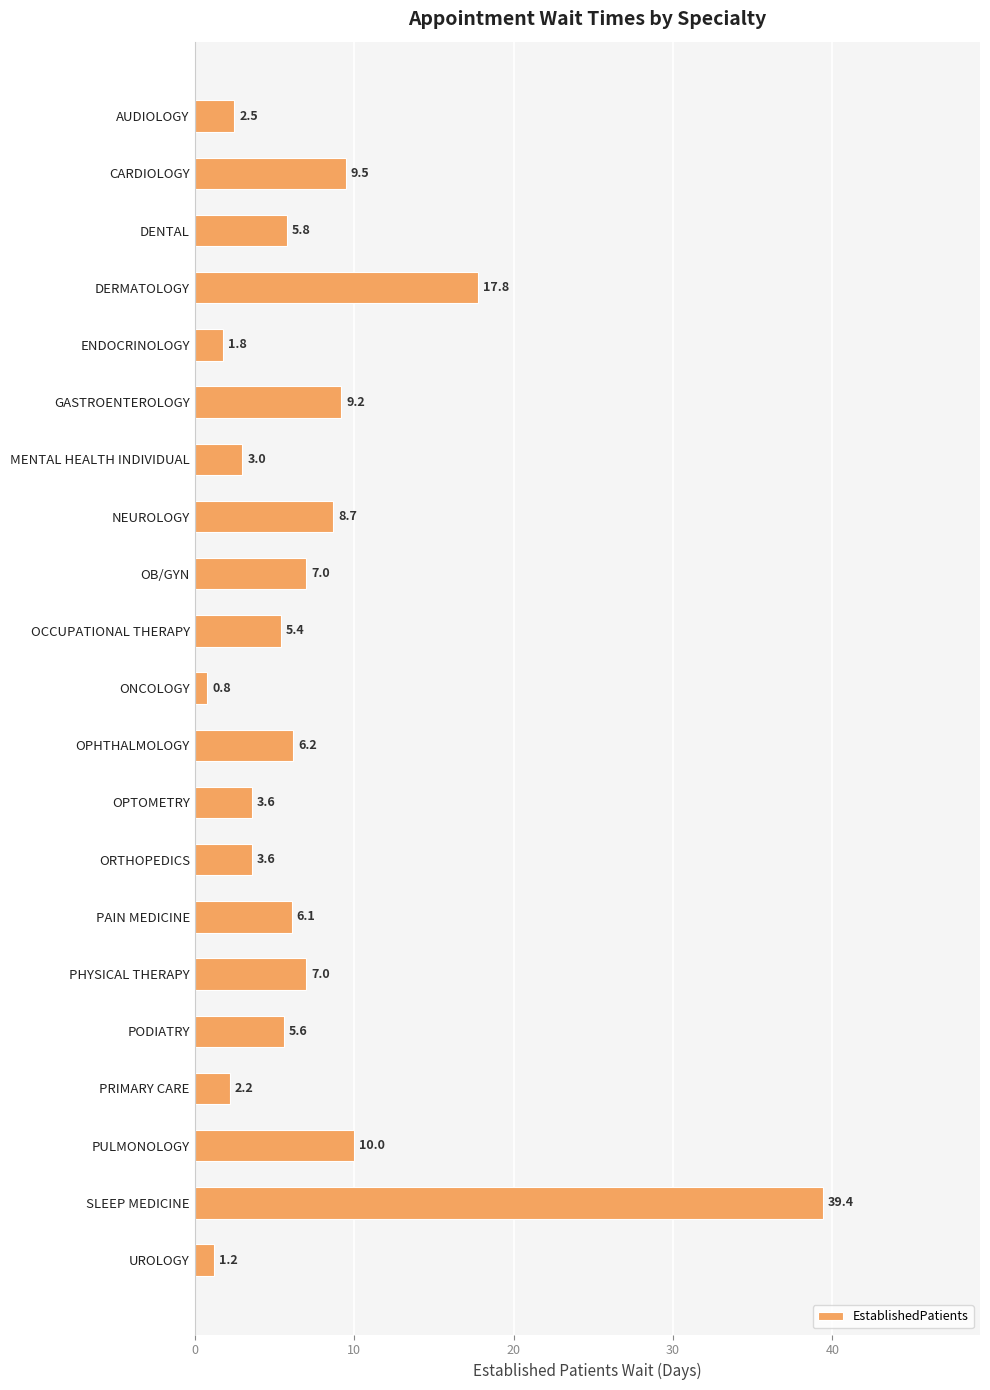

What is the sum of the values at DERMATOLOGY and GASTROENTEROLOGY?

27.0